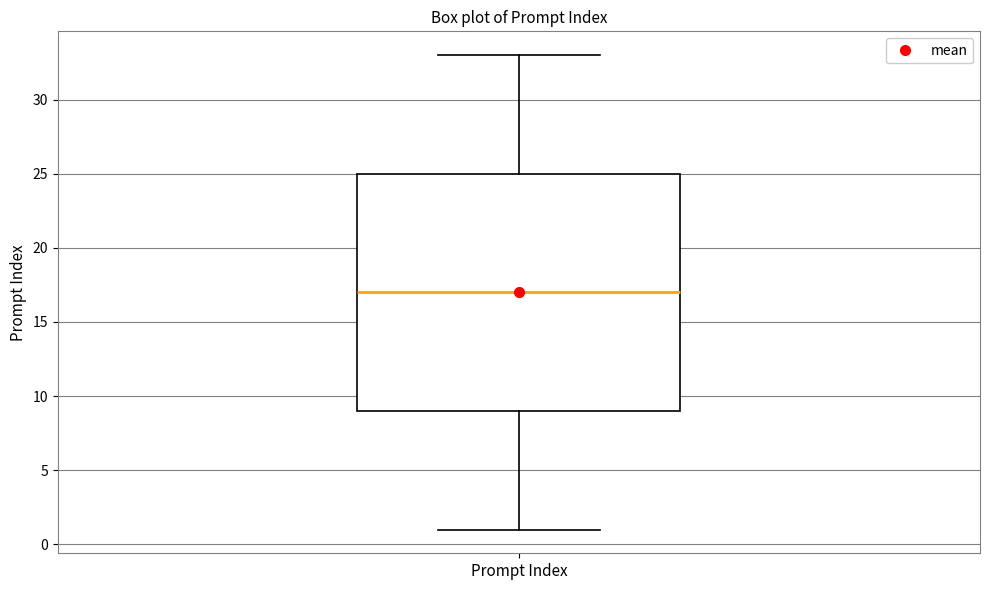

Where does the median line of the box for Prompt Index sit on the y-axis? The values are not printed on the chart, so give them approximately, as read against the axis.

17